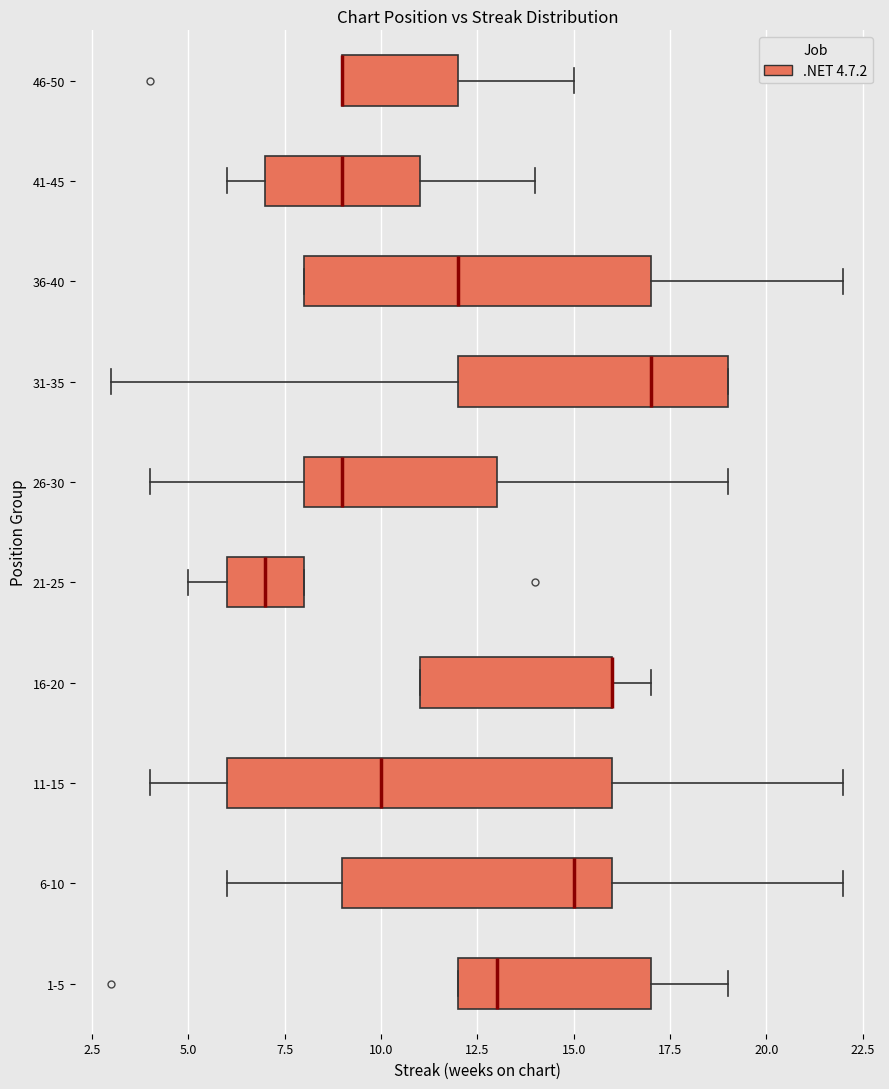

Reading bottom to top, transcribe this box plot: for each box, give where its median line is, the range the box spans, and where its two whiskers end, as read against the x-axis. The values are not printed on the chart, so give them approximately, as read against the axis.

1-5: median 13, box 12 to 17, whiskers 12 to 19
6-10: median 15, box 9 to 16, whiskers 6 to 22
11-15: median 10, box 6 to 16, whiskers 4 to 22
16-20: median 16 (drawn on the box's right edge), box 11 to 16, whiskers 11 to 17
21-25: median 7, box 6 to 8, whiskers 5 to 8
26-30: median 9, box 8 to 13, whiskers 4 to 19
31-35: median 17, box 12 to 19, whiskers 3 to 19
36-40: median 12, box 8 to 17, whiskers 8 to 22
41-45: median 9, box 7 to 11, whiskers 6 to 14
46-50: median 9 (drawn on the box's left edge), box 9 to 12, whiskers 9 to 15